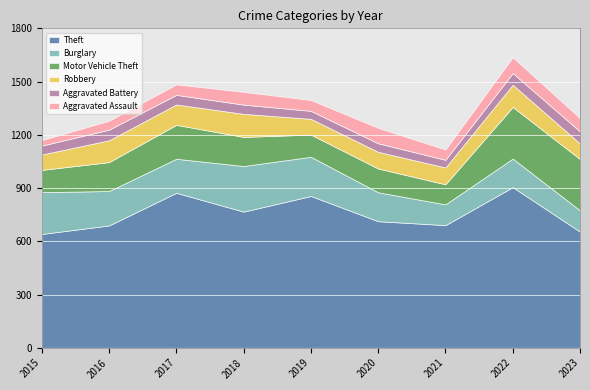

What is the difference between the second highest and minimum values in the Aggravated Assault series?

56